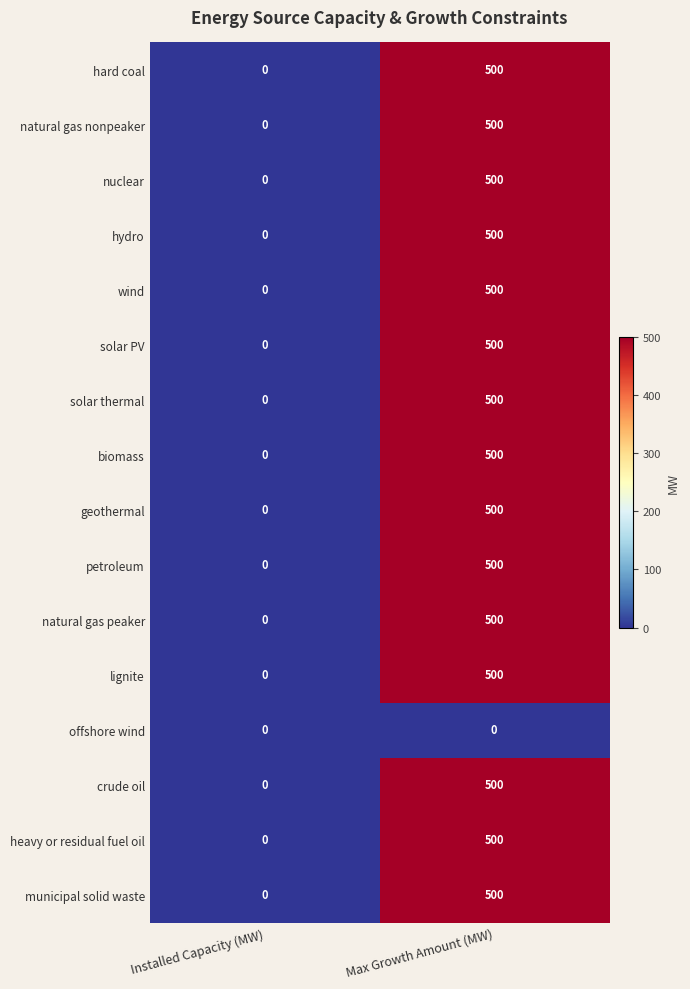

At which label is biomass closest to 250?

Installed Capacity (MW)